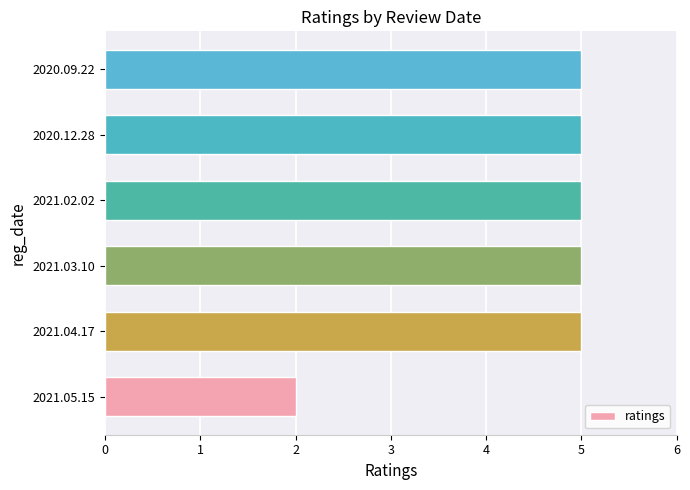

What is the difference between the maximum and minimum values?

3